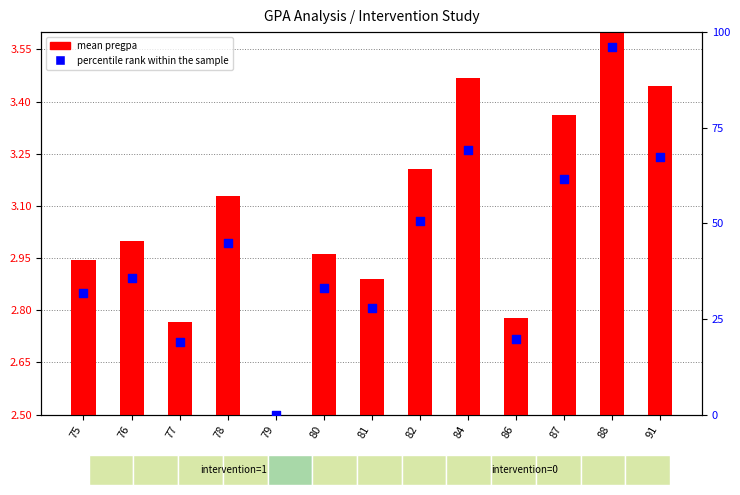

Which series has the widest spread of Y values?

percentile rank within the sample